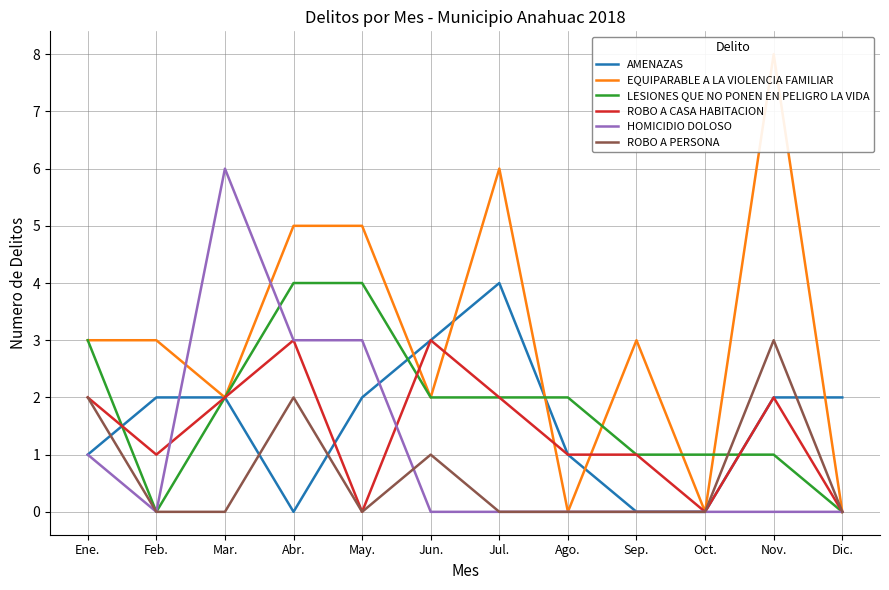

How many data points does each series have?

12